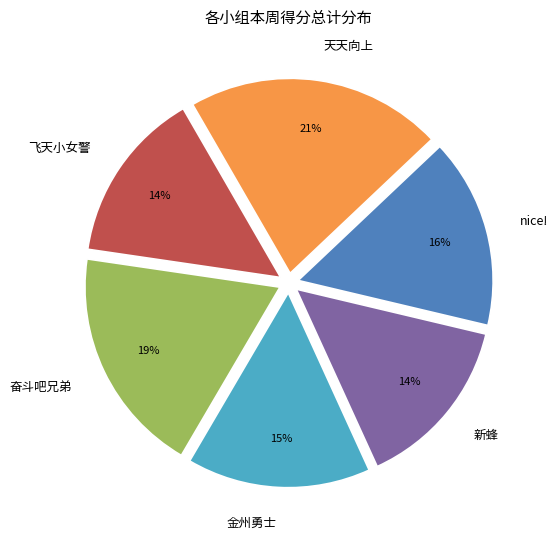

Which slice is the largest?

天天向上